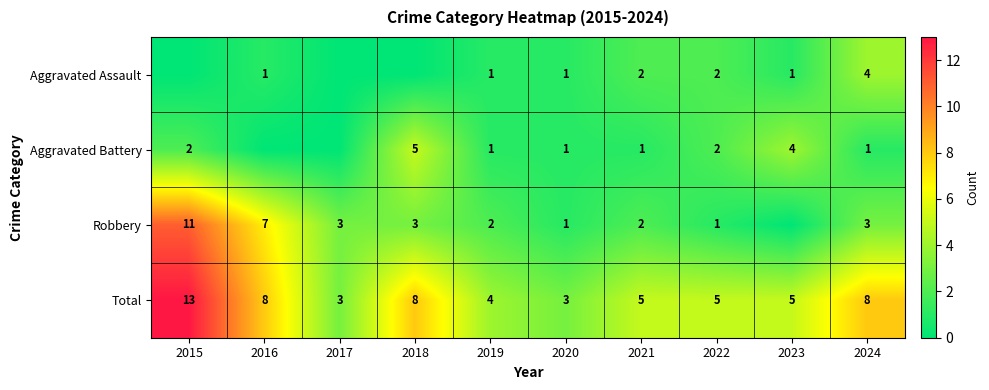

The Total series shows 17 at 2015. True or false?

False